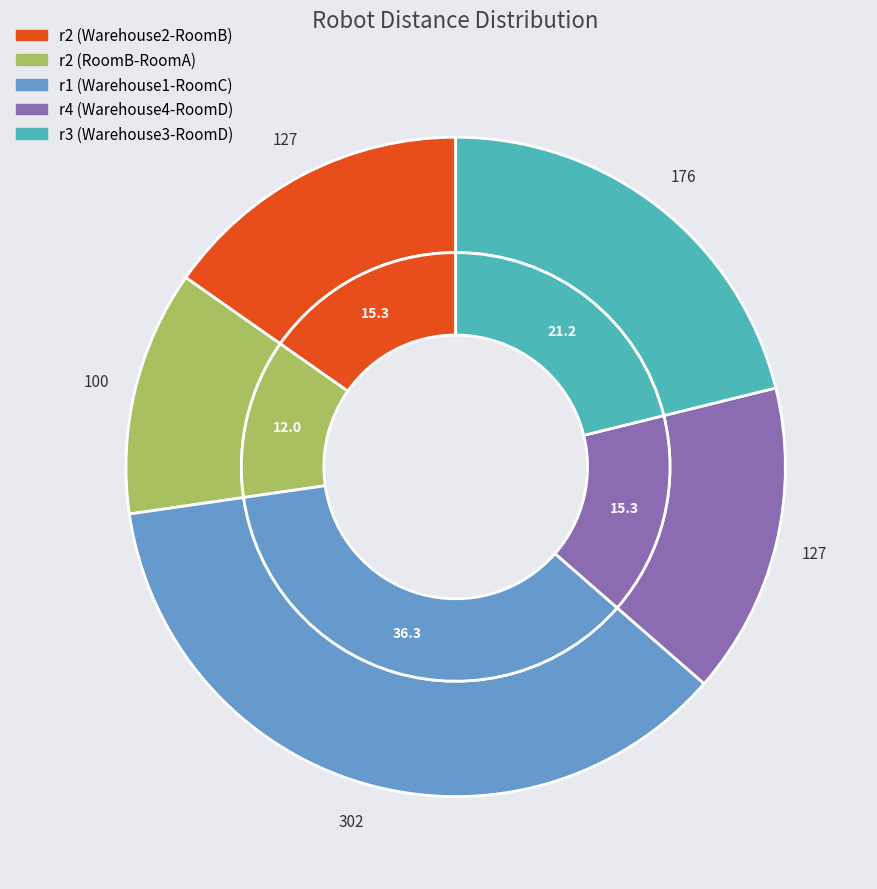

Count the number of slices in the pie.

5